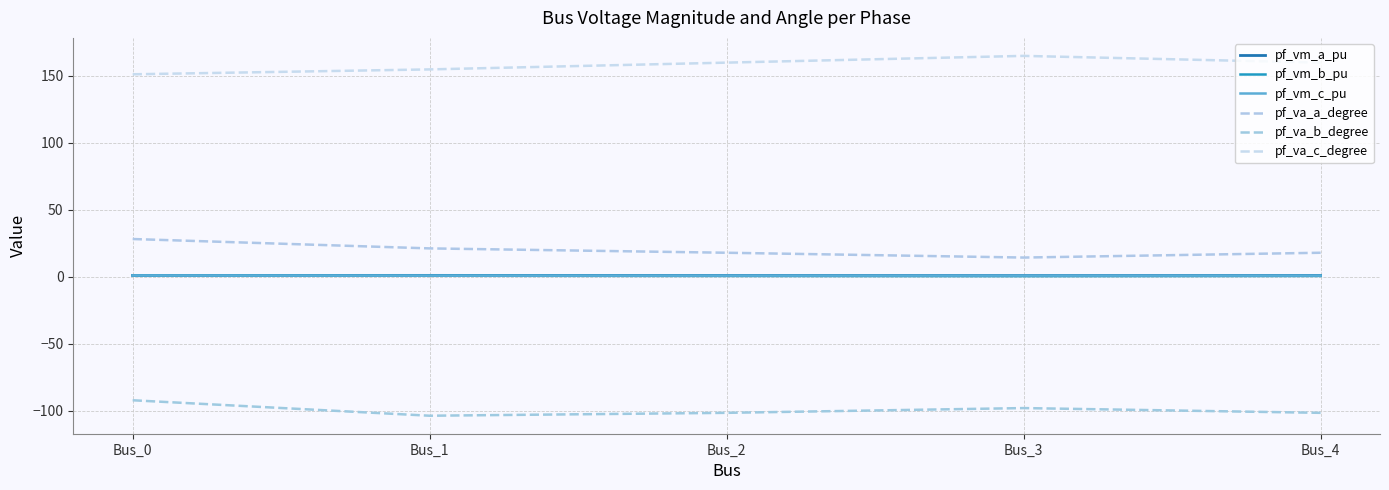

Which series has the widest spread of values?

pf_va_a_degree